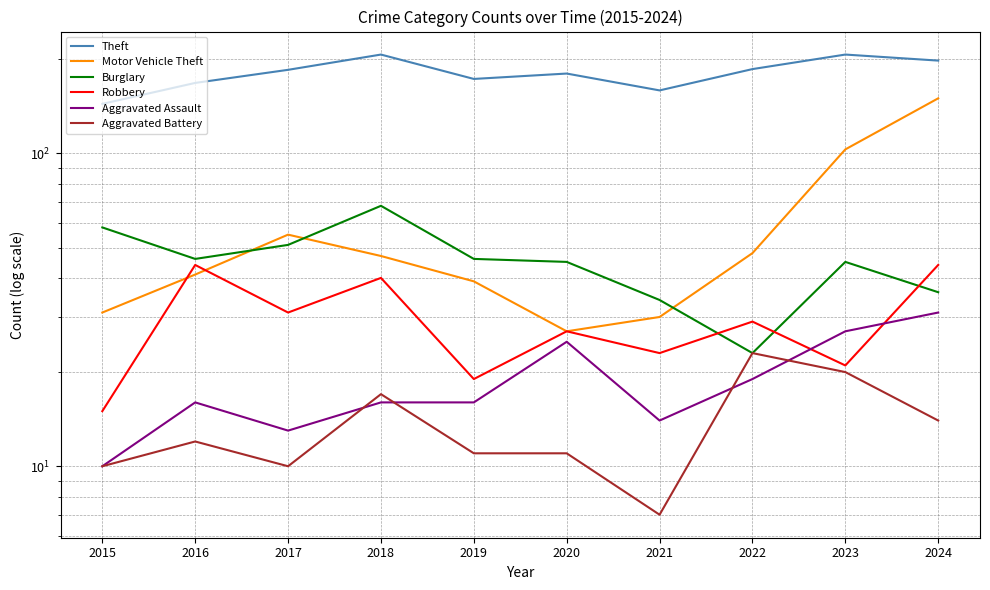

At 2015, list the series in order from smallest to largest.

Aggravated Assault, Aggravated Battery, Robbery, Motor Vehicle Theft, Burglary, Theft